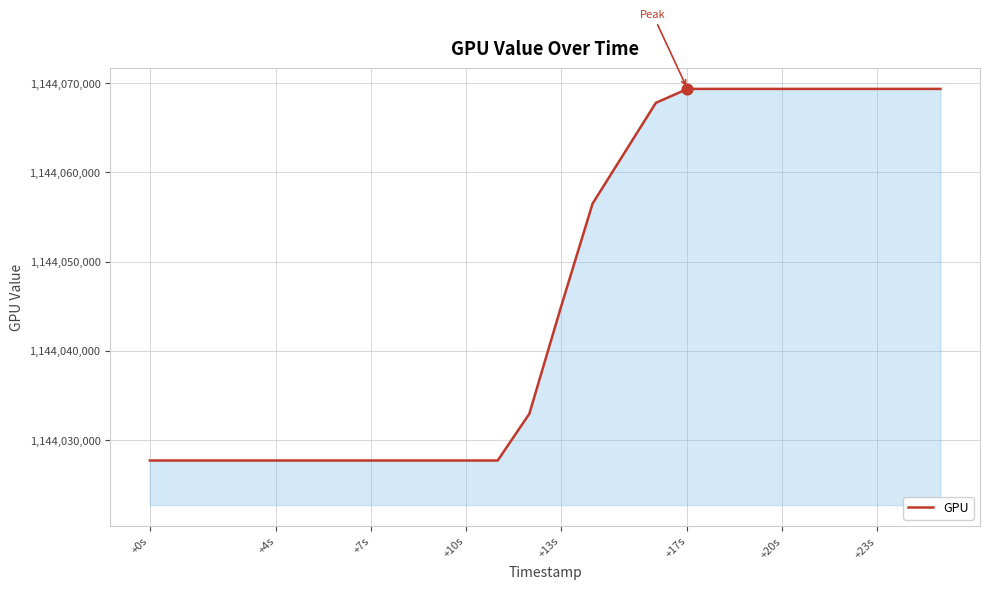

What is the minimum value shown in the chart?

1144027715